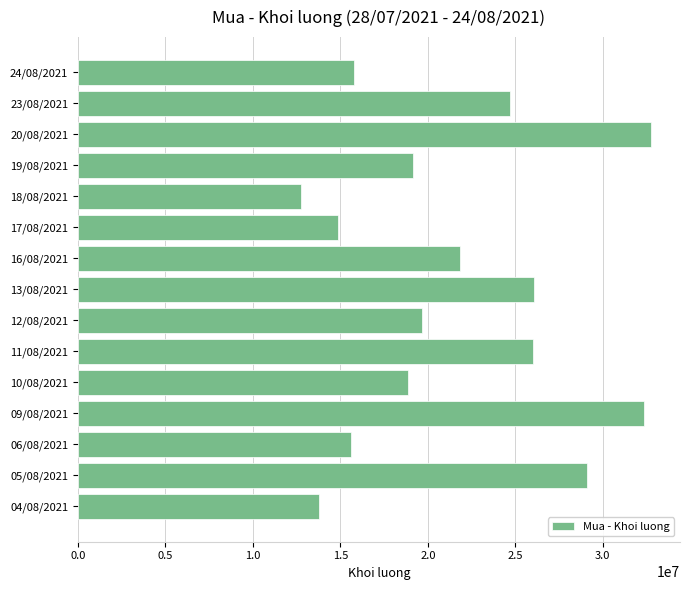

At which category does the chart reach its minimum across all series?

18/08/2021